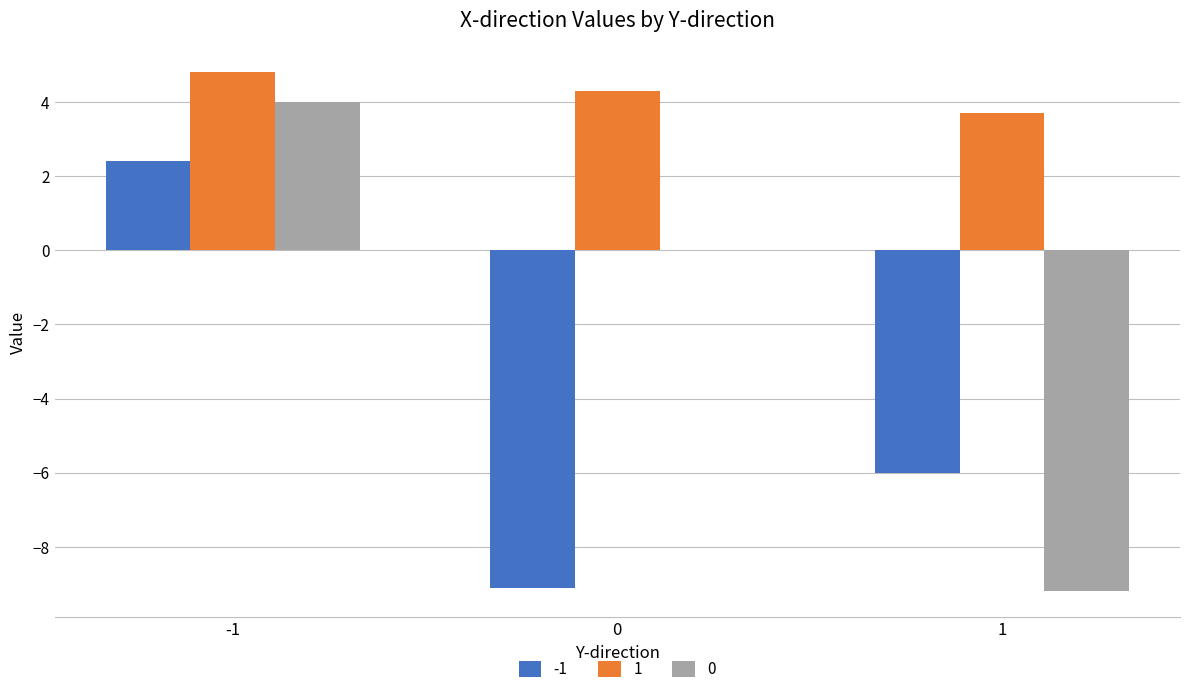

Reading right to left, what are all the values shown in this chart?

-1: 1=-6.0	0=-9.1	-1=2.4
1: 1=3.7	0=4.3	-1=4.8
0: 1=-9.2	0=0.0	-1=4.0